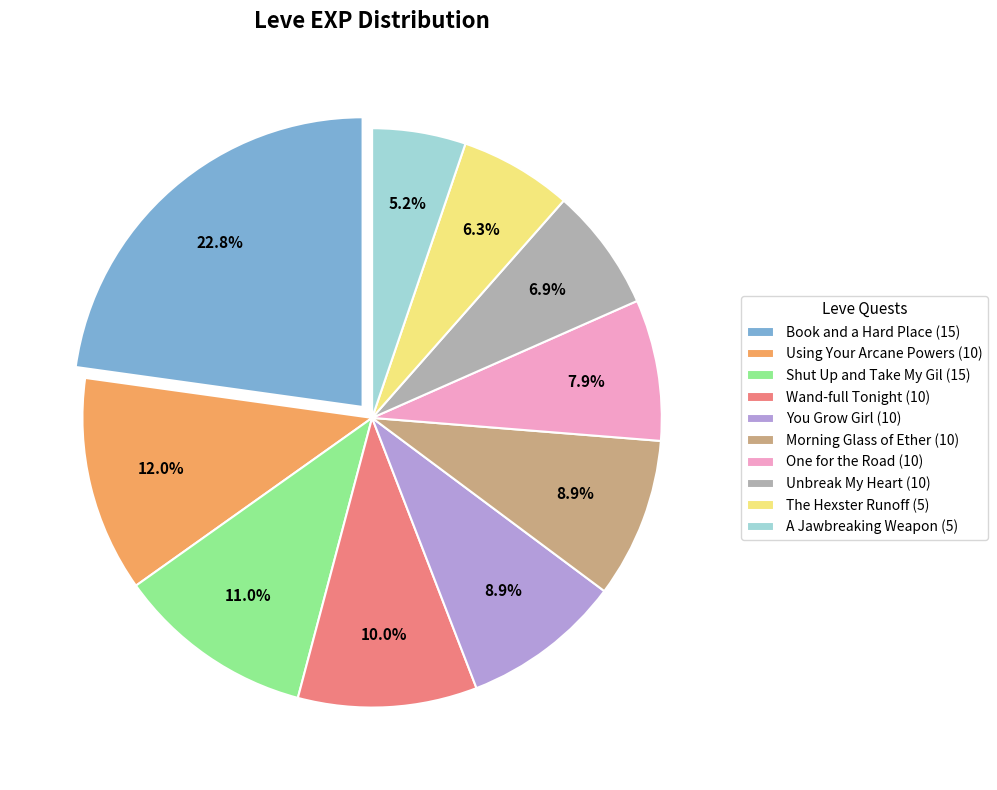

Between Unbreak My Heart (10) and One for the Road (10), which is larger?

One for the Road (10)